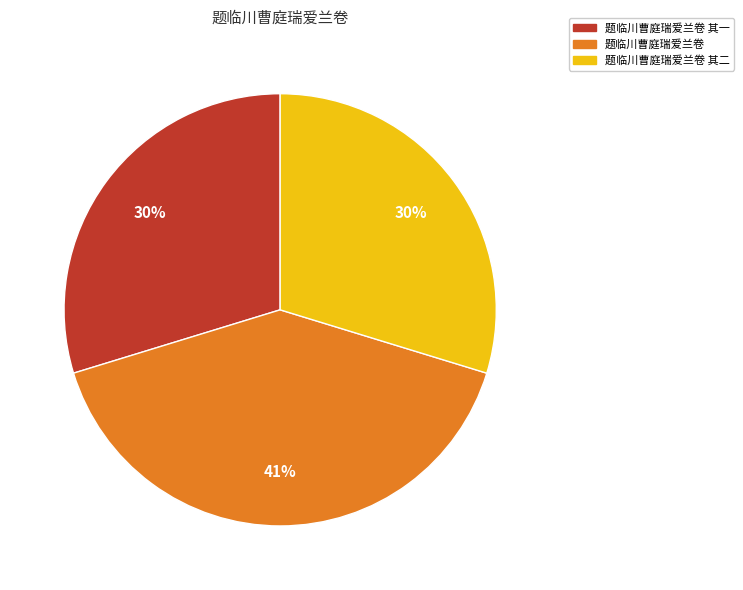

Is the sum of 题临川曹庭瑞爱兰卷 其二 and 题临川曹庭瑞爱兰卷 其一 greater than half?

Yes